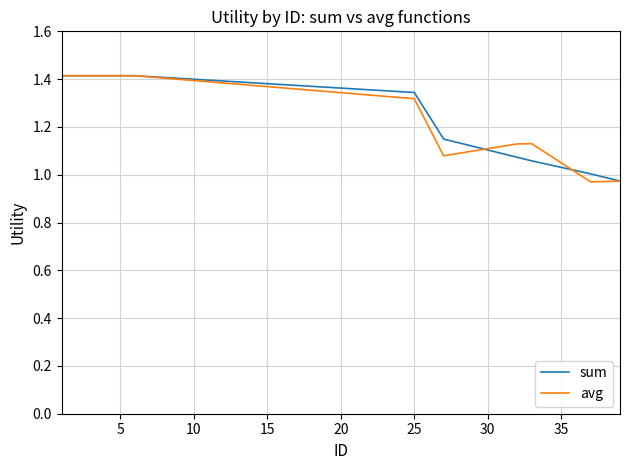

What is the highest value of the avg series?

1.4